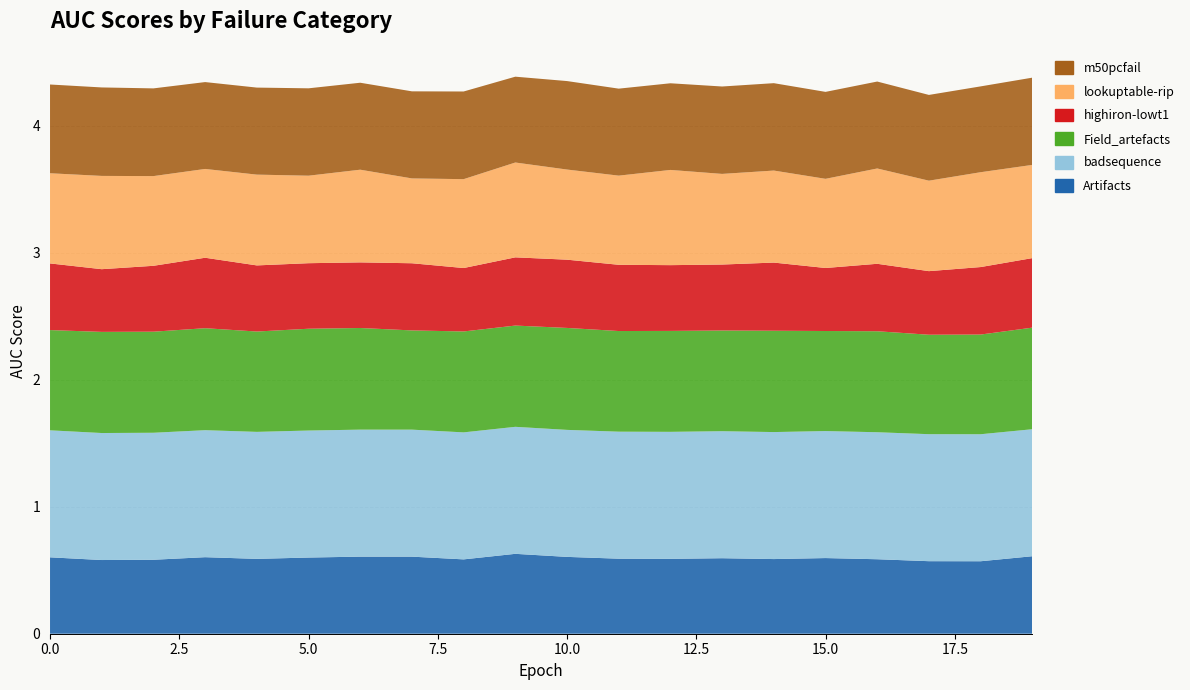

Reading left to right, list all the values displayed in this chart.

Artifacts: 0=0.6	1=0.6	2=0.6	3=0.6	4=0.6	5=0.6	6=0.6	7=0.6	8=0.6	9=0.6	10=0.6	11=0.6	12=0.6	13=0.6	14=0.6	15=0.6	16=0.6	17=0.6	18=0.6	19=0.6
badsequence: 0=1.0	1=1.0	2=1.0	3=1.0	4=1.0	5=1.0	6=1.0	7=1.0	8=1.0	9=1.0	10=1.0	11=1.0	12=1.0	13=1.0	14=1.0	15=1.0	16=1.0	17=1.0	18=1.0	19=1.0
Field_artefacts: 0=0.8	1=0.8	2=0.8	3=0.8	4=0.8	5=0.8	6=0.8	7=0.8	8=0.8	9=0.8	10=0.8	11=0.8	12=0.8	13=0.8	14=0.8	15=0.8	16=0.8	17=0.8	18=0.8	19=0.8
highiron-lowt1: 0=0.5	1=0.5	2=0.5	3=0.6	4=0.5	5=0.5	6=0.5	7=0.5	8=0.5	9=0.5	10=0.5	11=0.5	12=0.5	13=0.5	14=0.5	15=0.5	16=0.5	17=0.5	18=0.5	19=0.5
lookuptable-rip: 0=0.7	1=0.7	2=0.7	3=0.7	4=0.7	5=0.7	6=0.7	7=0.7	8=0.7	9=0.7	10=0.7	11=0.7	12=0.7	13=0.7	14=0.7	15=0.7	16=0.8	17=0.7	18=0.7	19=0.7
m50pcfail: 0=0.7	1=0.7	2=0.7	3=0.7	4=0.7	5=0.7	6=0.7	7=0.7	8=0.7	9=0.7	10=0.7	11=0.7	12=0.7	13=0.7	14=0.7	15=0.7	16=0.7	17=0.7	18=0.7	19=0.7